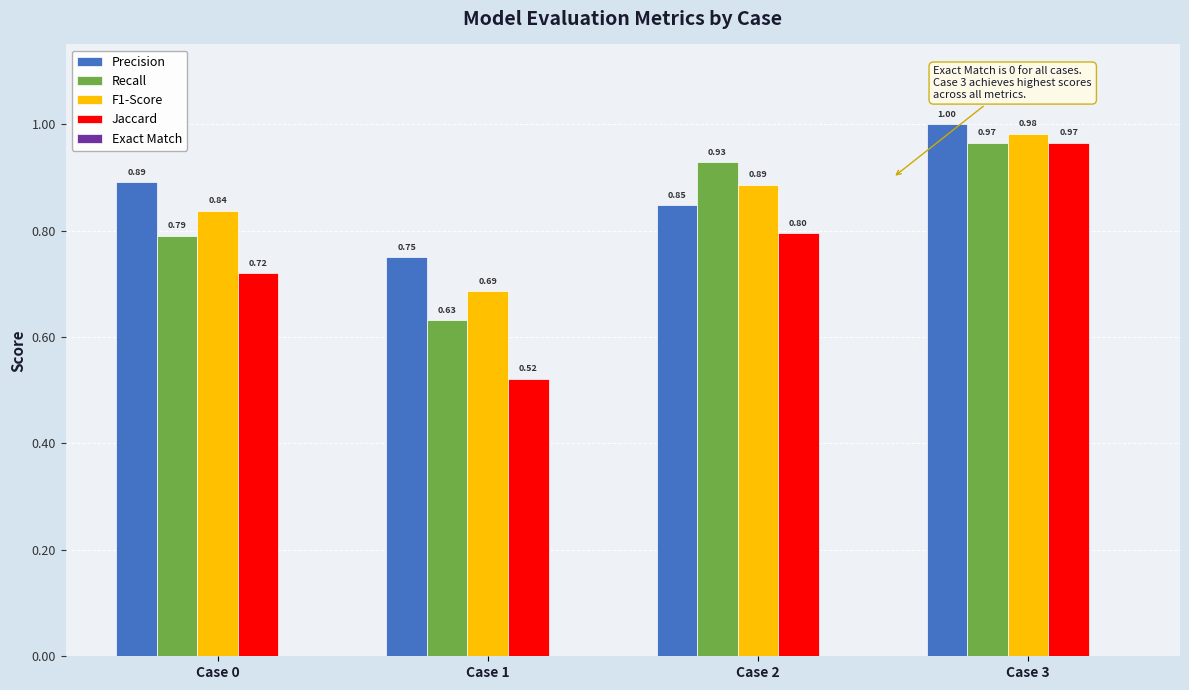

Which series has the widest spread of values?

Jaccard